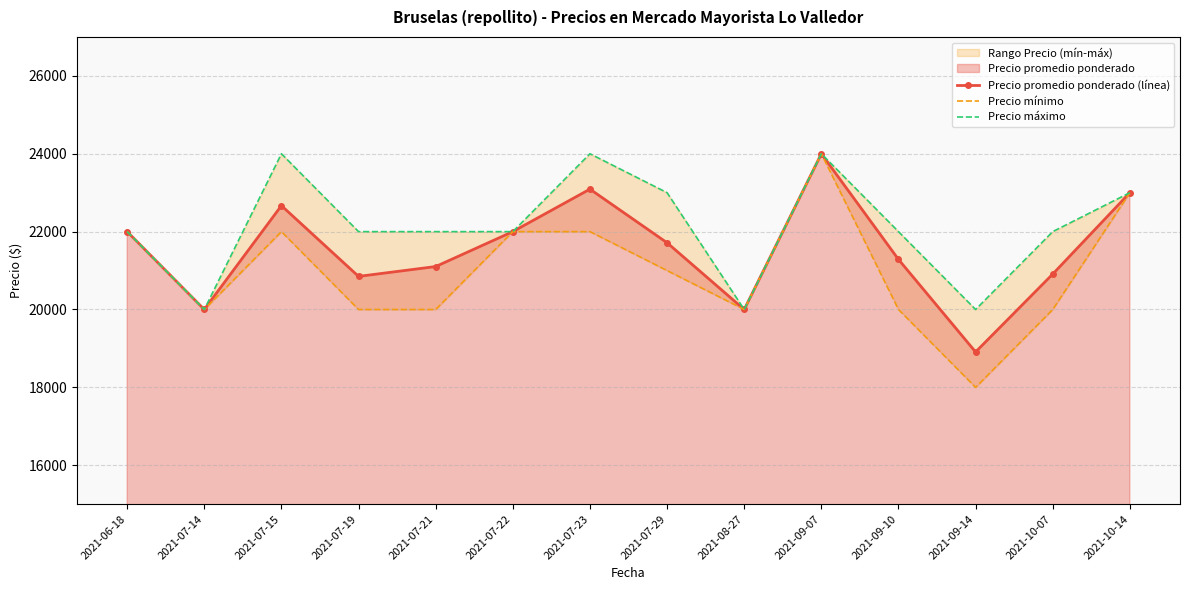

At how many categories does at least one series exceed 23874?

3